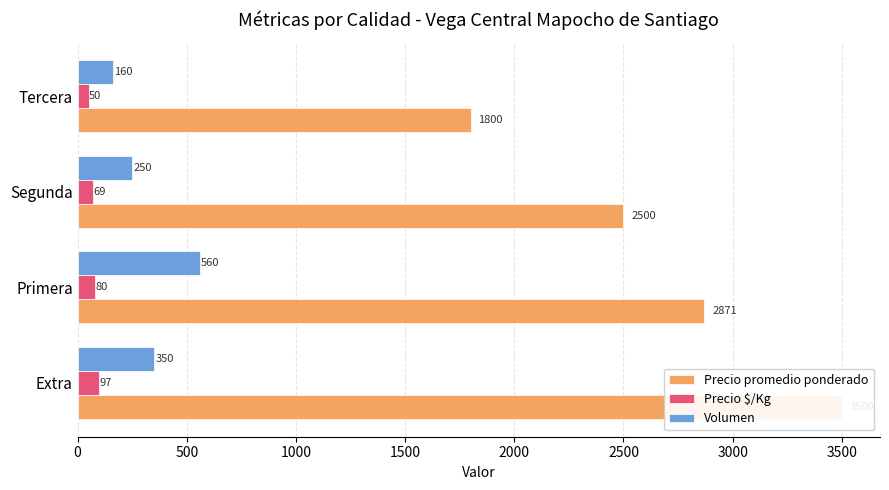

Which series has the largest total across all categories?

Precio promedio ponderado